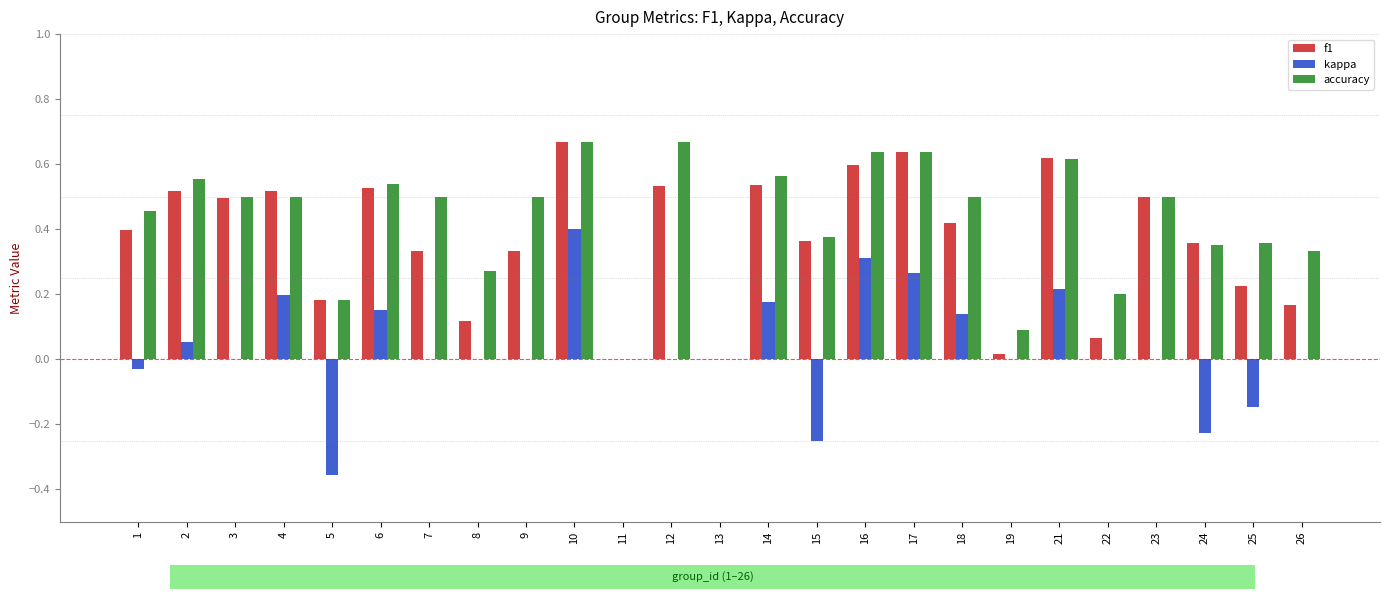

The value of kappa at 7 is -0.4. True or false?

False